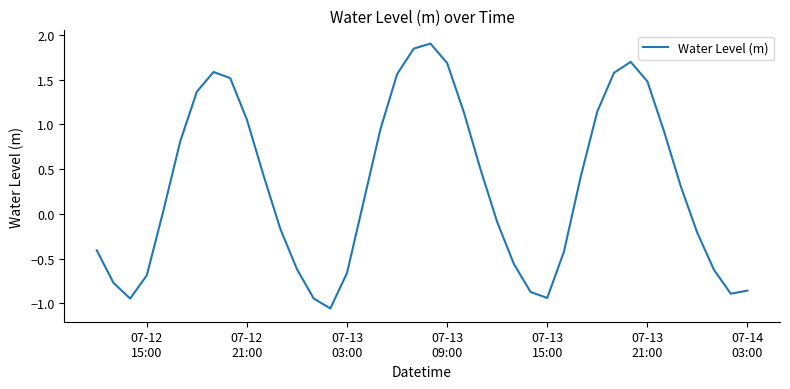

What is the difference between the maximum and minimum values?

3.0